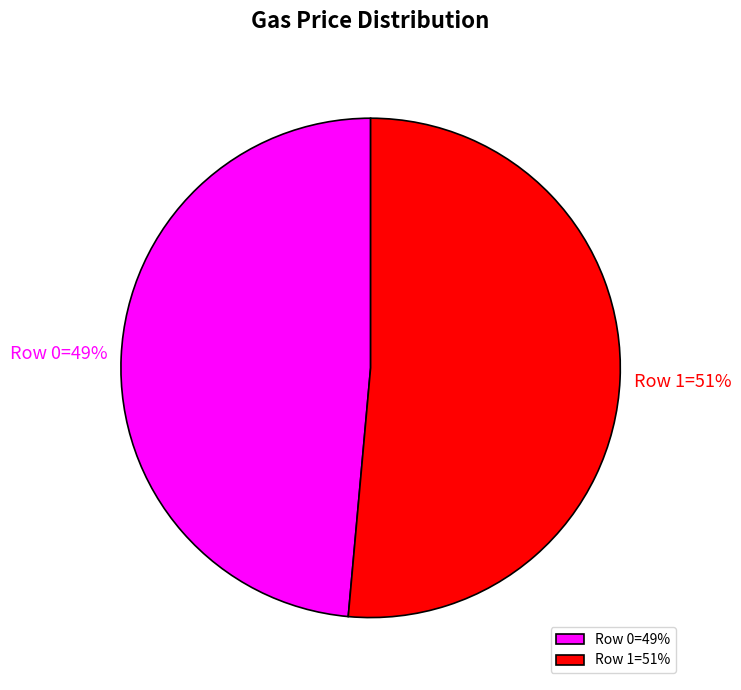

To the nearest percent, what percentage of the pie is Row 0=49%?

49%